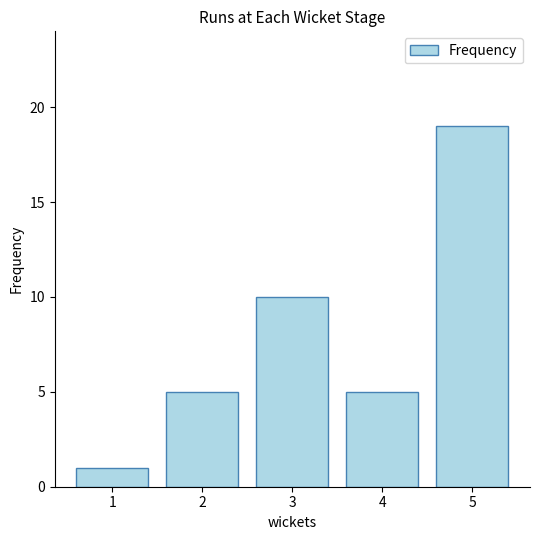

What is the average value?

8